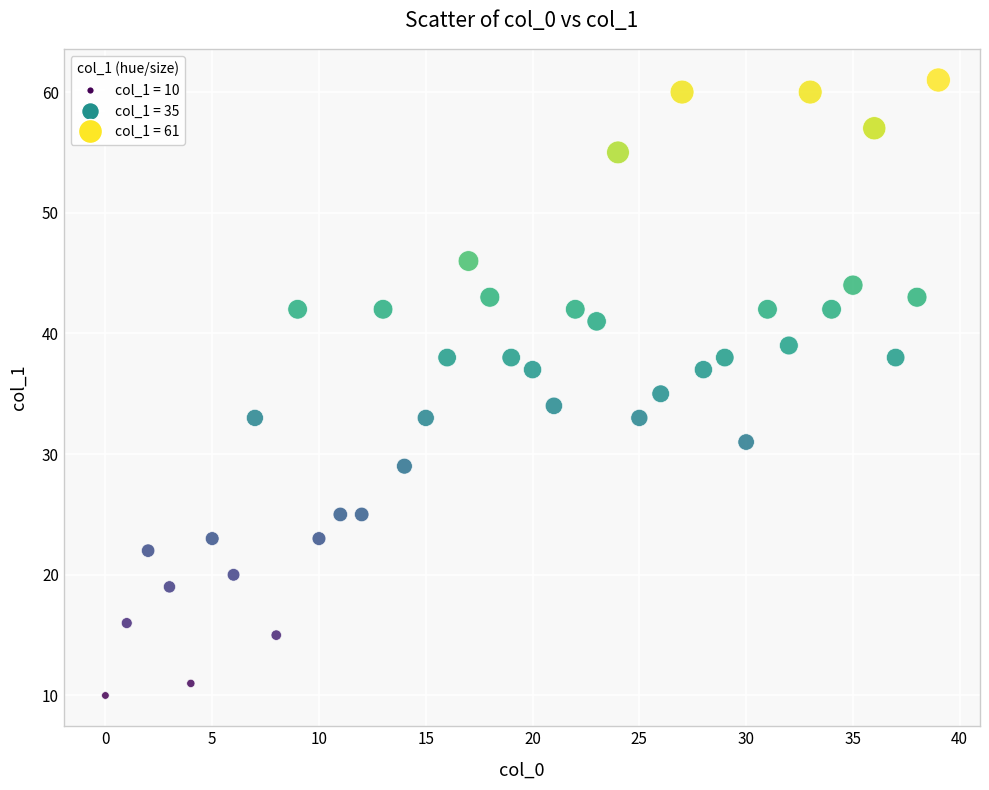

What is the range of X values (max minus min)?

39